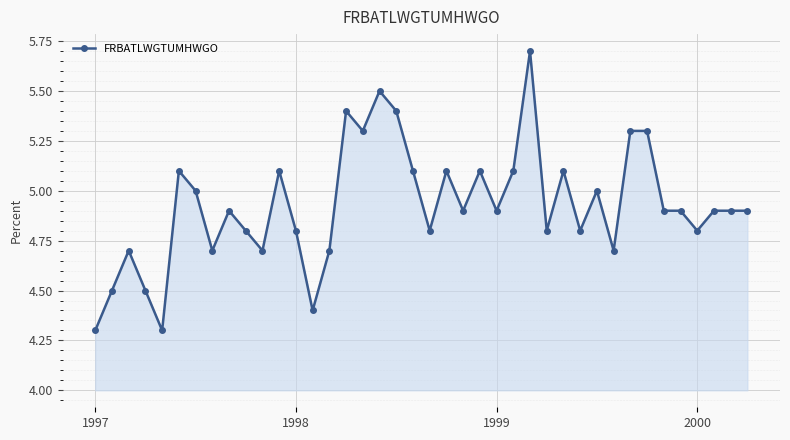

What is the greatest value displayed?

5.7